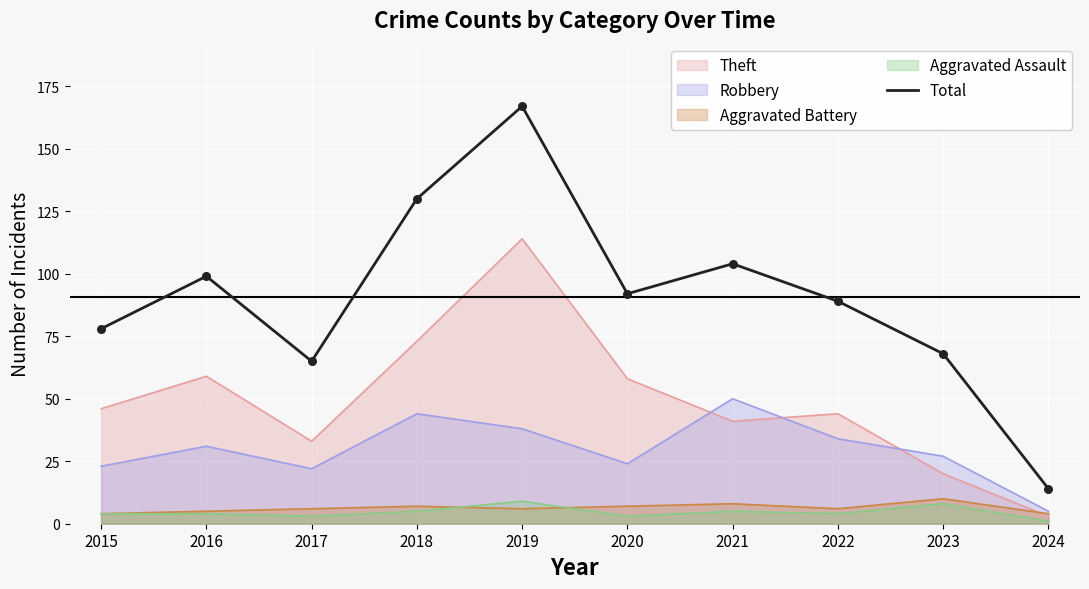

What is the ratio of the value at 2024 to the value at 2023?

0.2